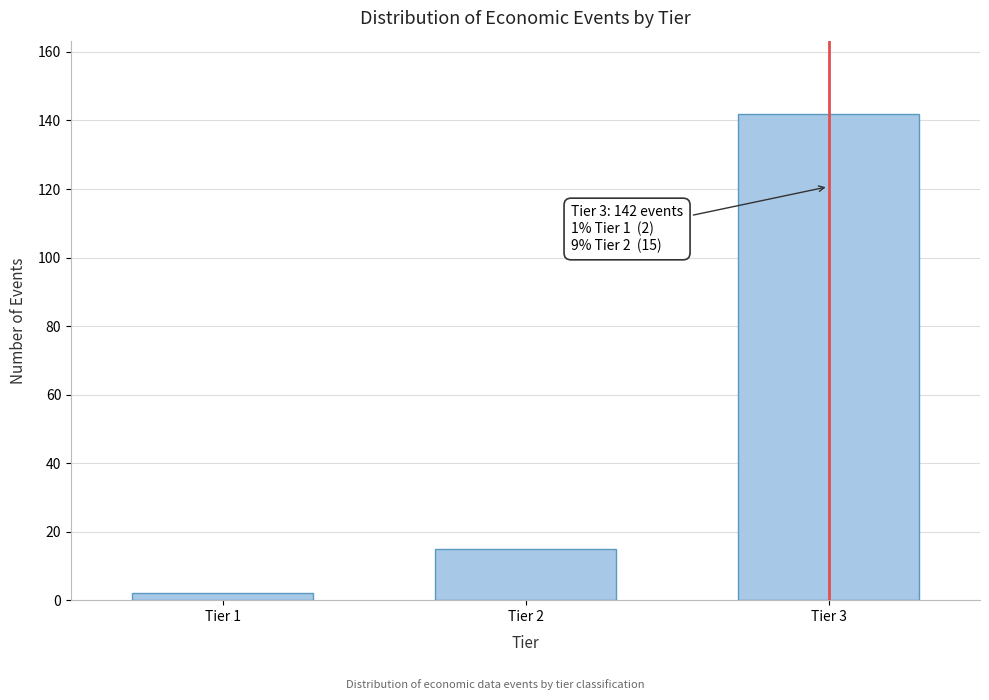

Reading right to left, extract all data points from this chart.

142	15	2